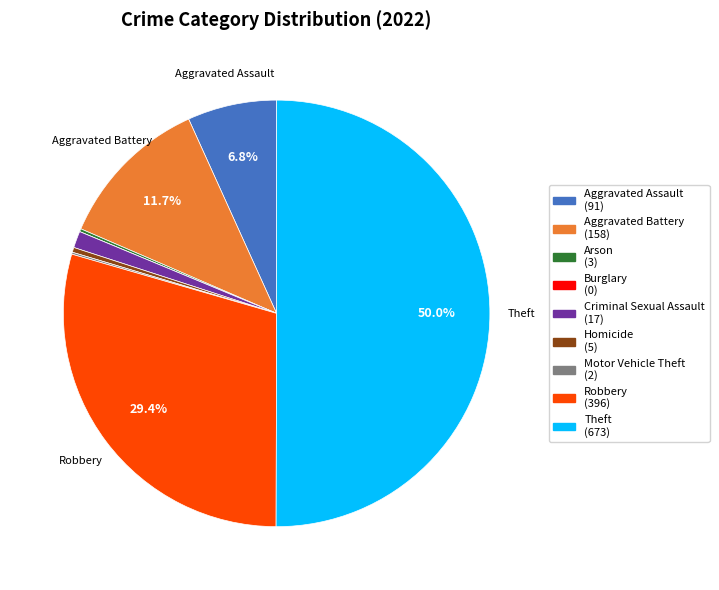

Is Homicide (5) the majority of the pie?

No